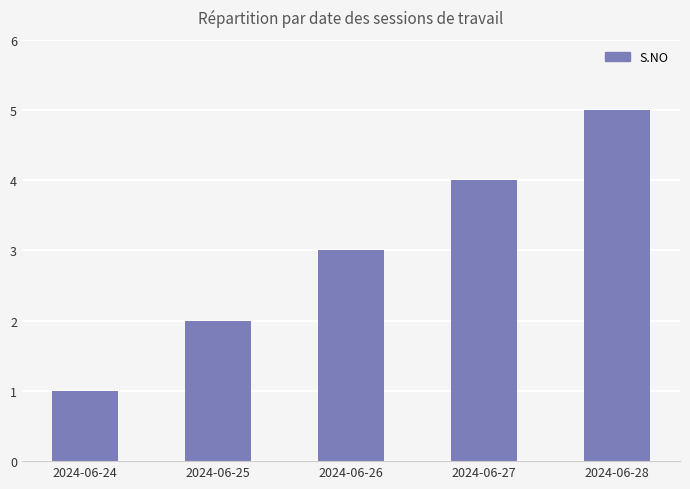

What is the difference between the maximum and minimum values?

4